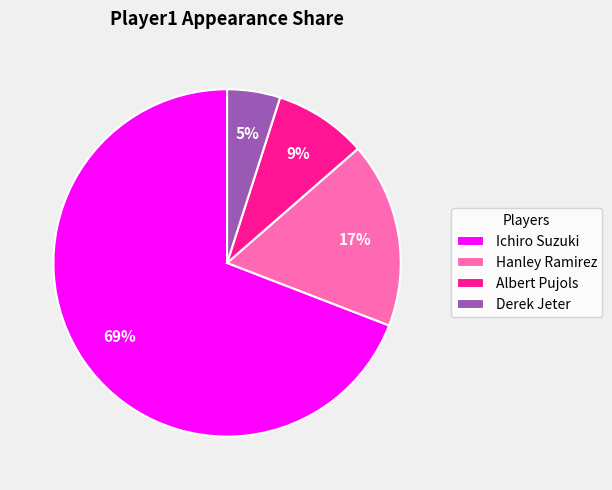

To the nearest percent, what is the difference between the largest and smallest slice percentages?

64%